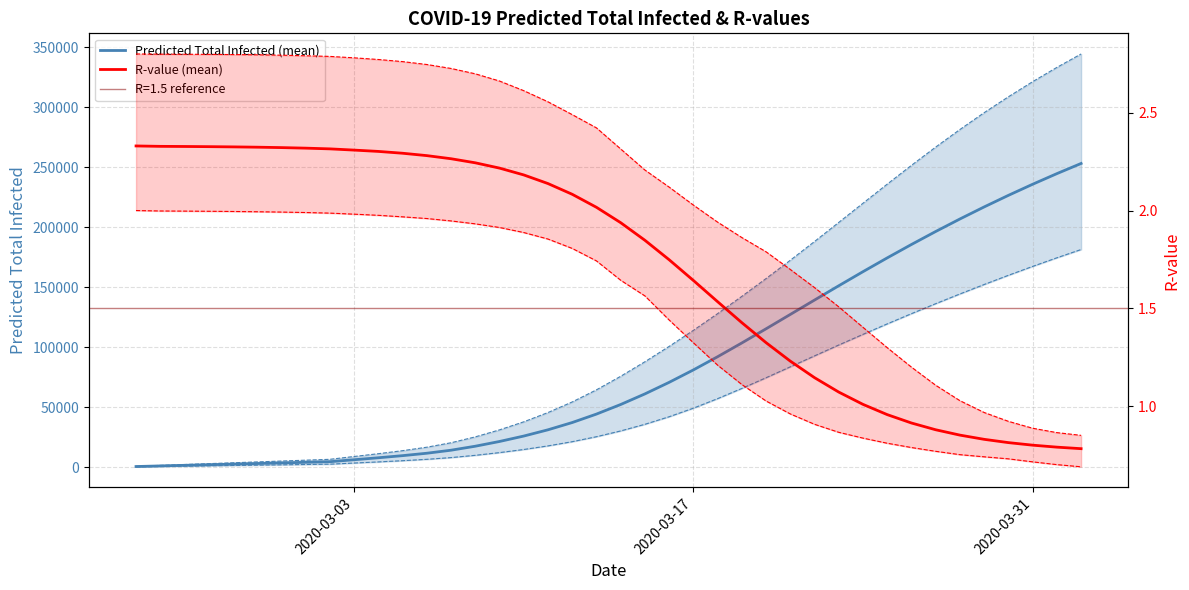

What is the difference between the maximum and second lowest values in the r_values_mean series?

1.5